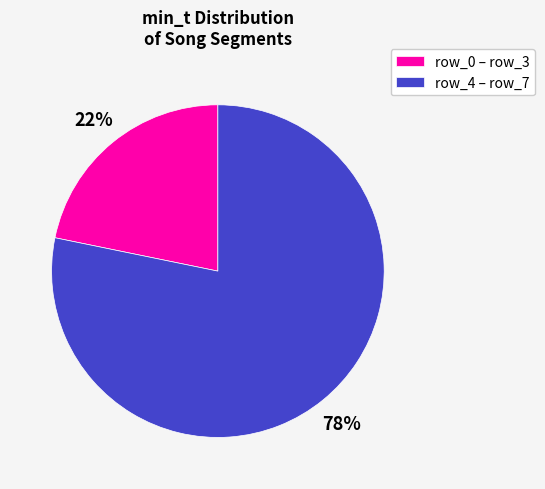

How many slices are in this pie chart?

2